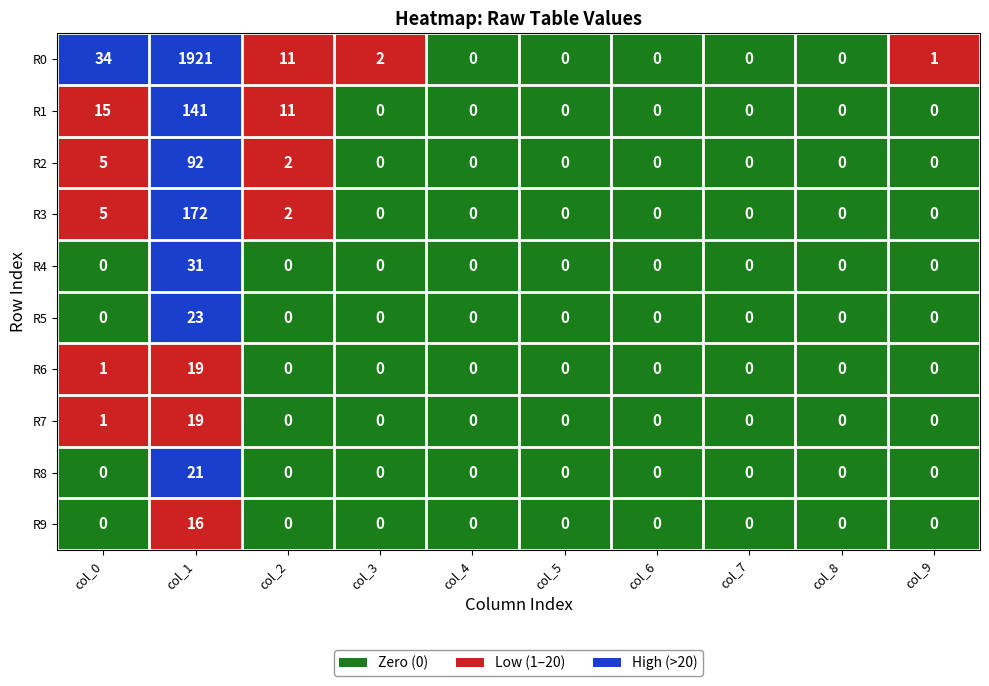

What is the maximum value shown in the chart?

1921